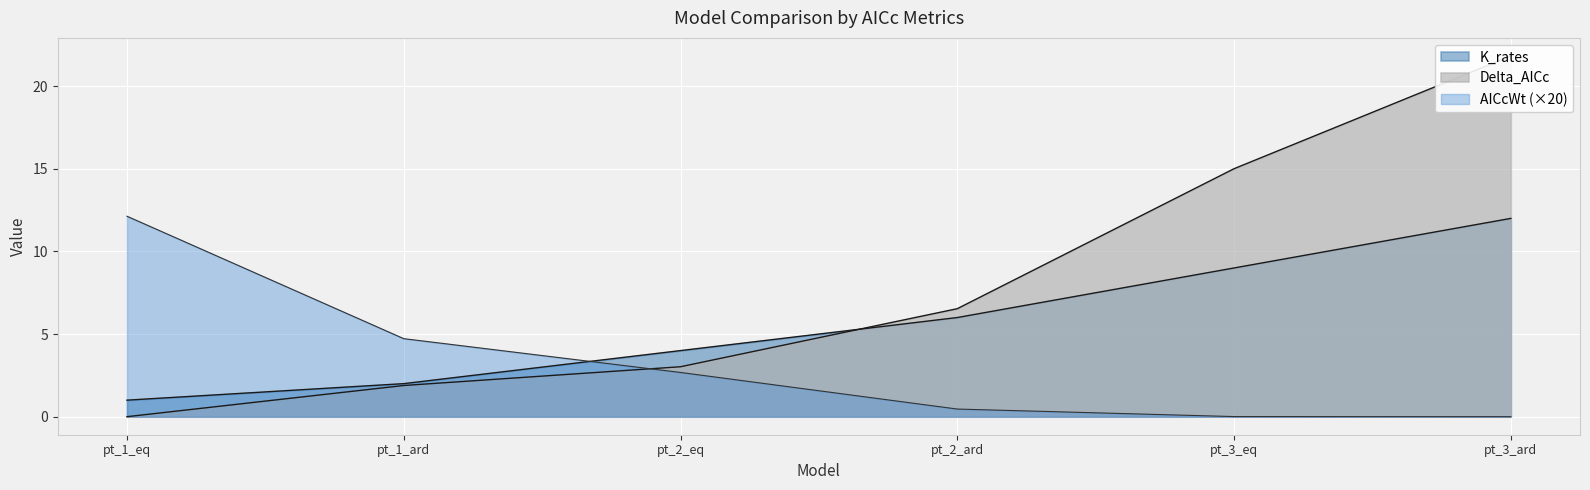

Is the value of AICcWt at pt_3_eq greater than the value of Delta_AICc at pt_3_eq?

No